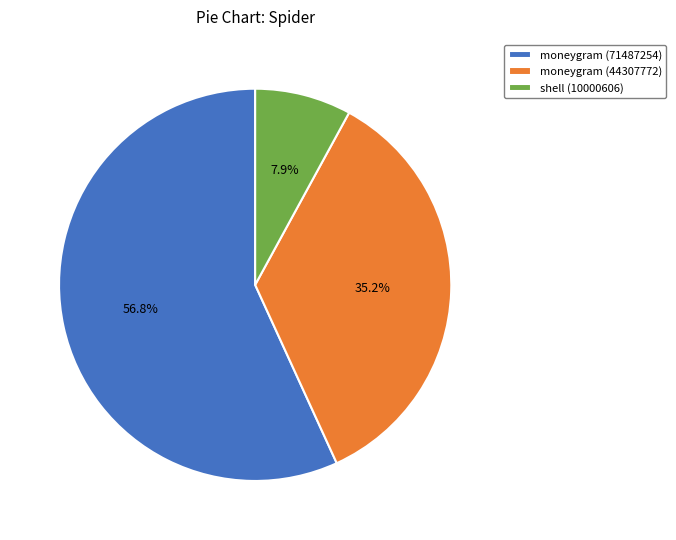

Which has a higher value, moneygram (44307772) or shell (10000606)?

moneygram (44307772)